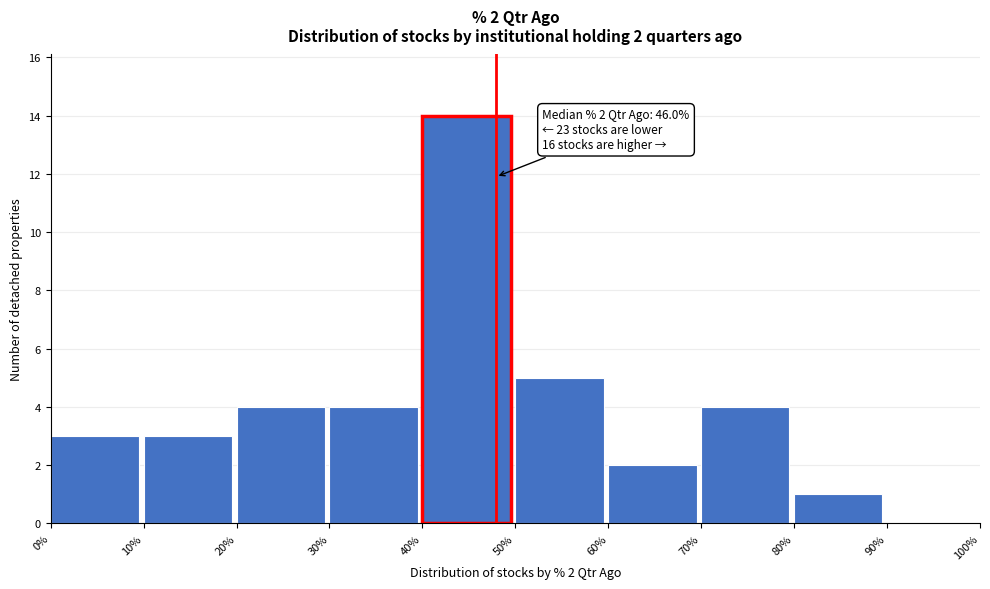

Over which range of the x-axis is the bar tallest?

40% to 50%